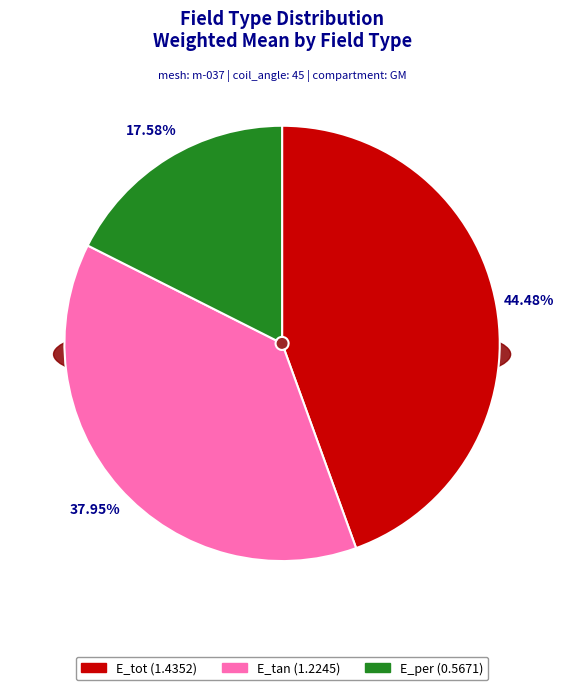

True or false: E_per accounts for 3% of the total.

False